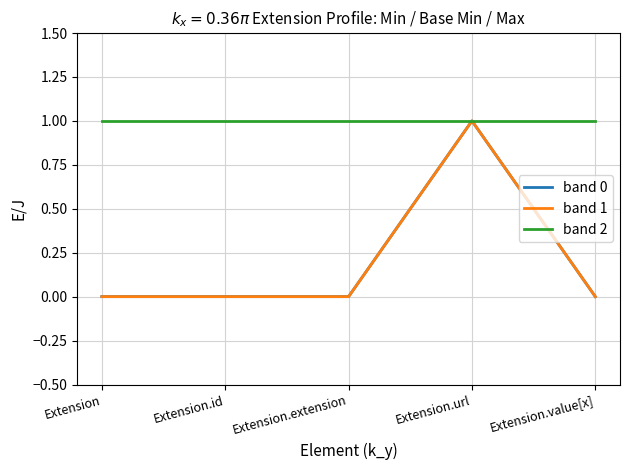

Reading left to right, transcribe all the data shown in this chart.

band 0: Extension=0	Extension.id=0	Extension.extension=0	Extension.url=1	Extension.value[x]=0
band 1: Extension=0	Extension.id=0	Extension.extension=0	Extension.url=1	Extension.value[x]=0
band 2: Extension=1	Extension.id=1	Extension.extension=1	Extension.url=1	Extension.value[x]=1